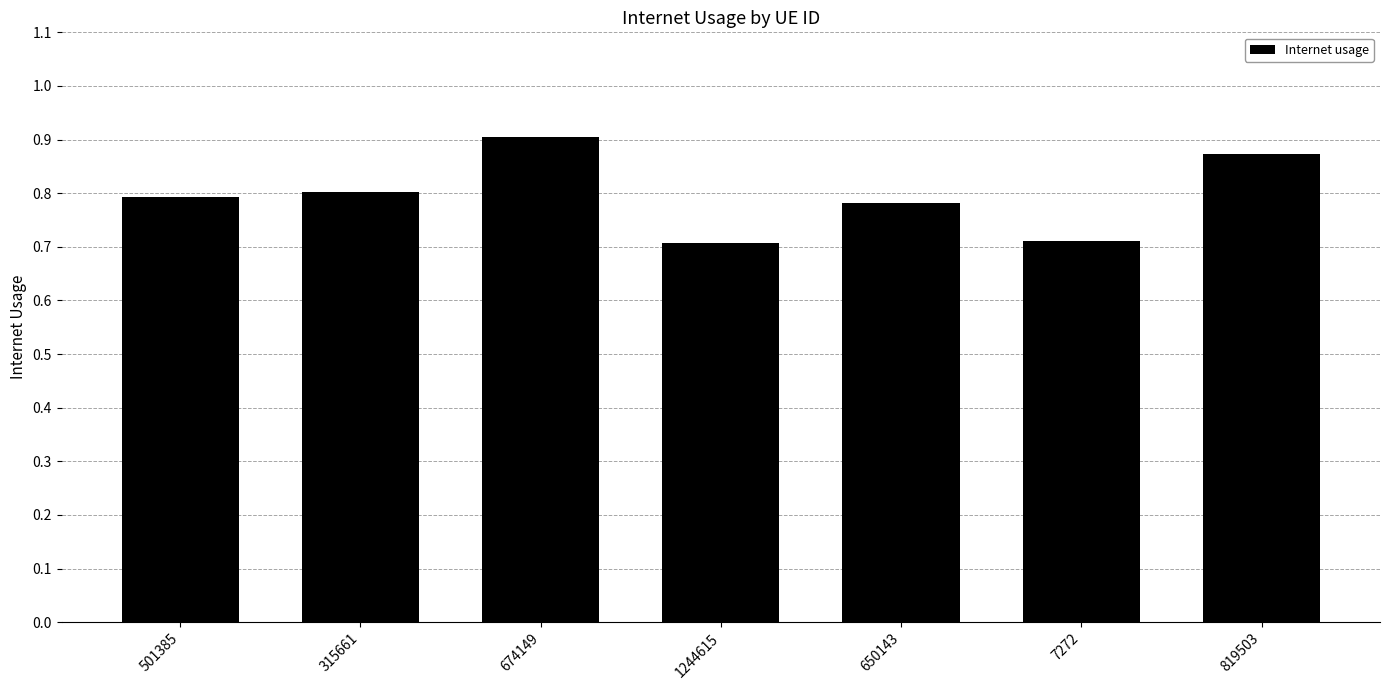

What is the label of the 4th bar from the right?

1244615